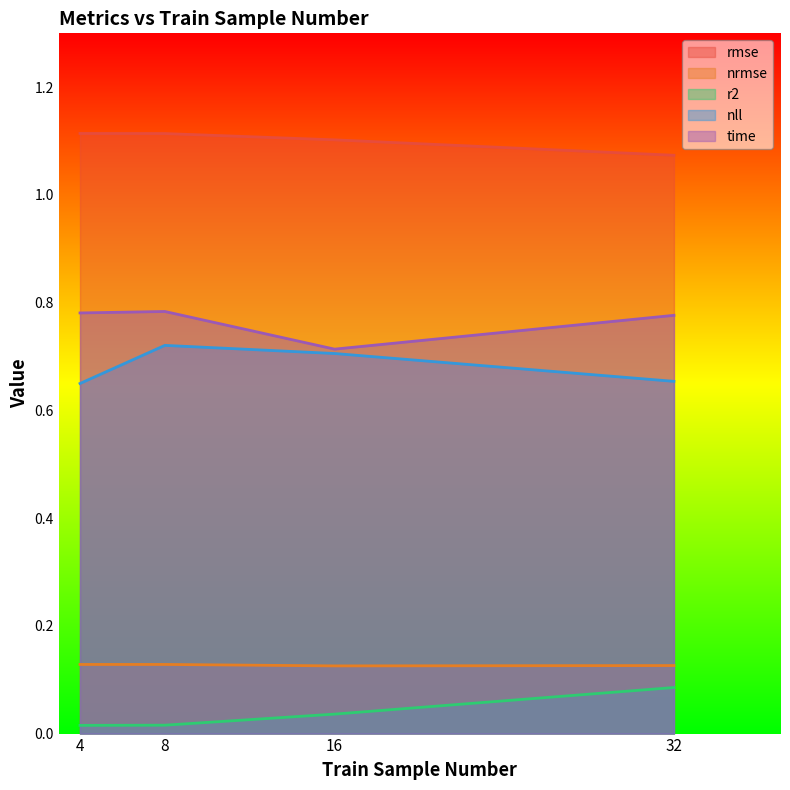

Reading left to right, extract all data points from this chart.

rmse: 1.1	1.1	1.1	1.1
nrmse: 0.1	0.1	0.1	0.1
r2: 0.0	0.0	0.0	0.1
nll: 0.6	0.7	0.7	0.7
time: 0.8	0.8	0.7	0.8